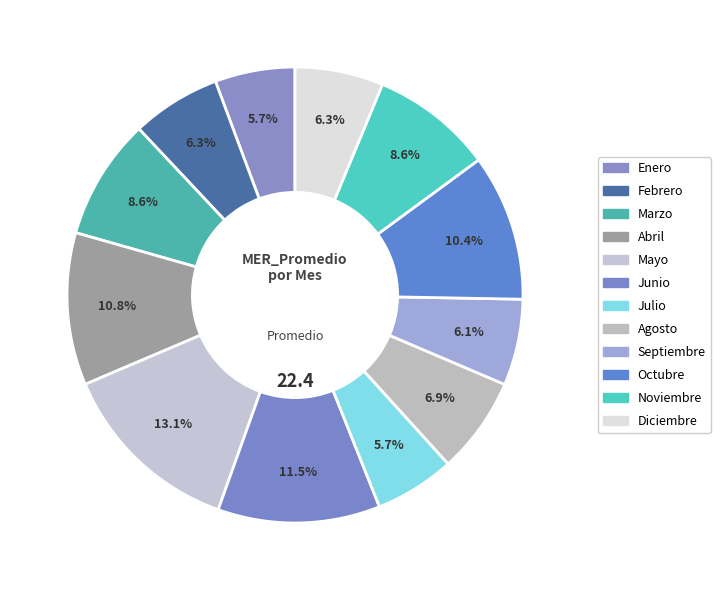

Count the number of slices in the pie.

12